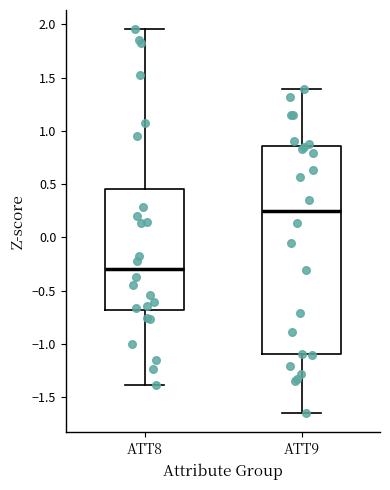

Which box is the tallest, from its lower edge to its upper edge?

ATT9